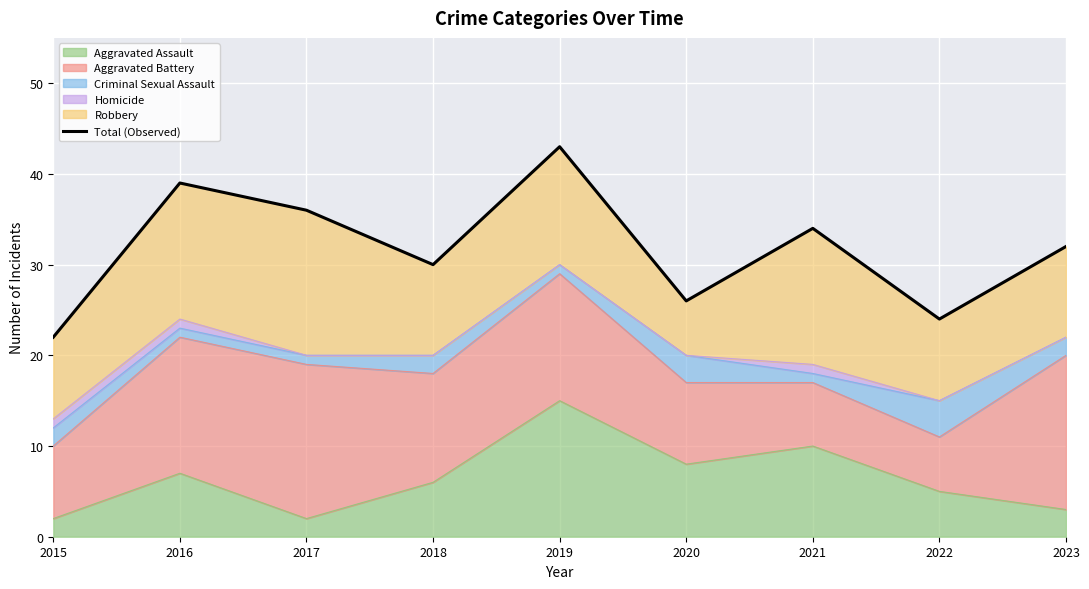

How many values are below 32?

4